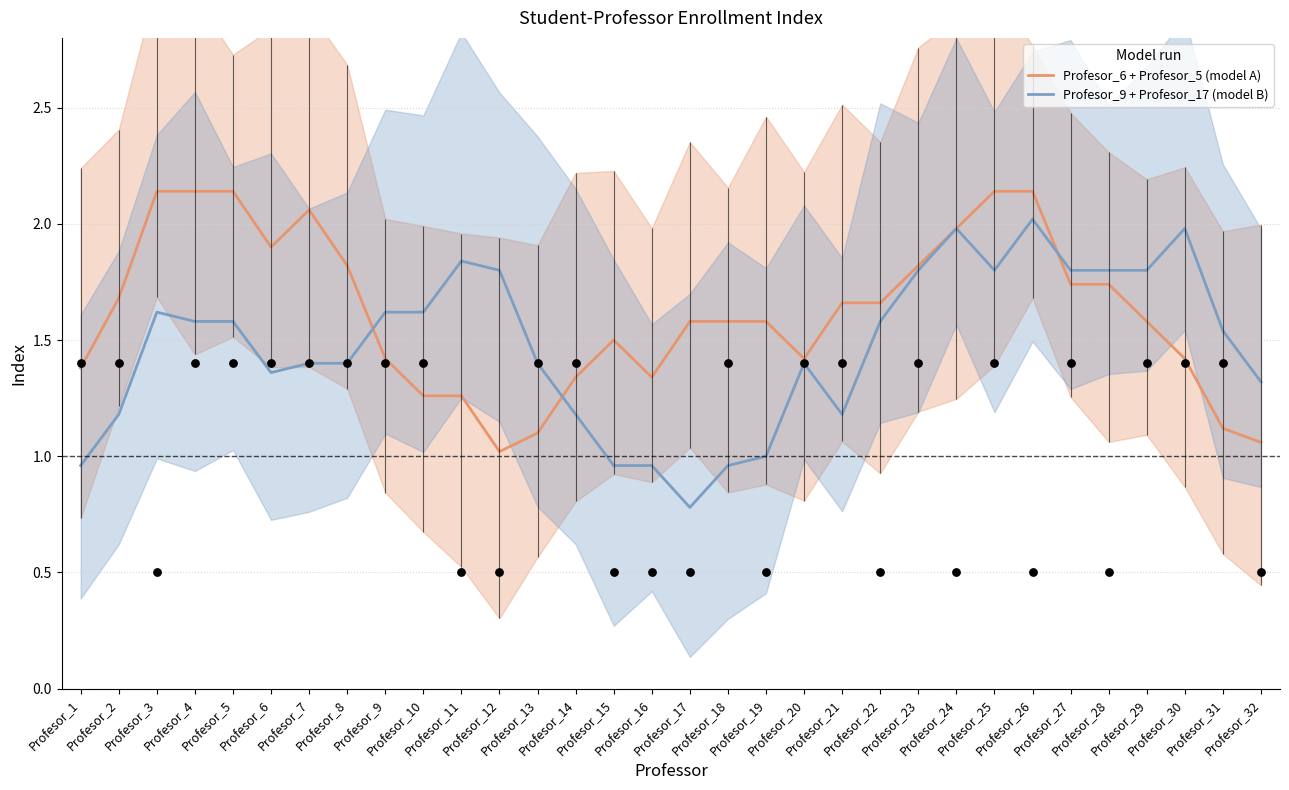

Which series contains the lowest Y value?

Profesor_9 + Profesor_17 (model B)